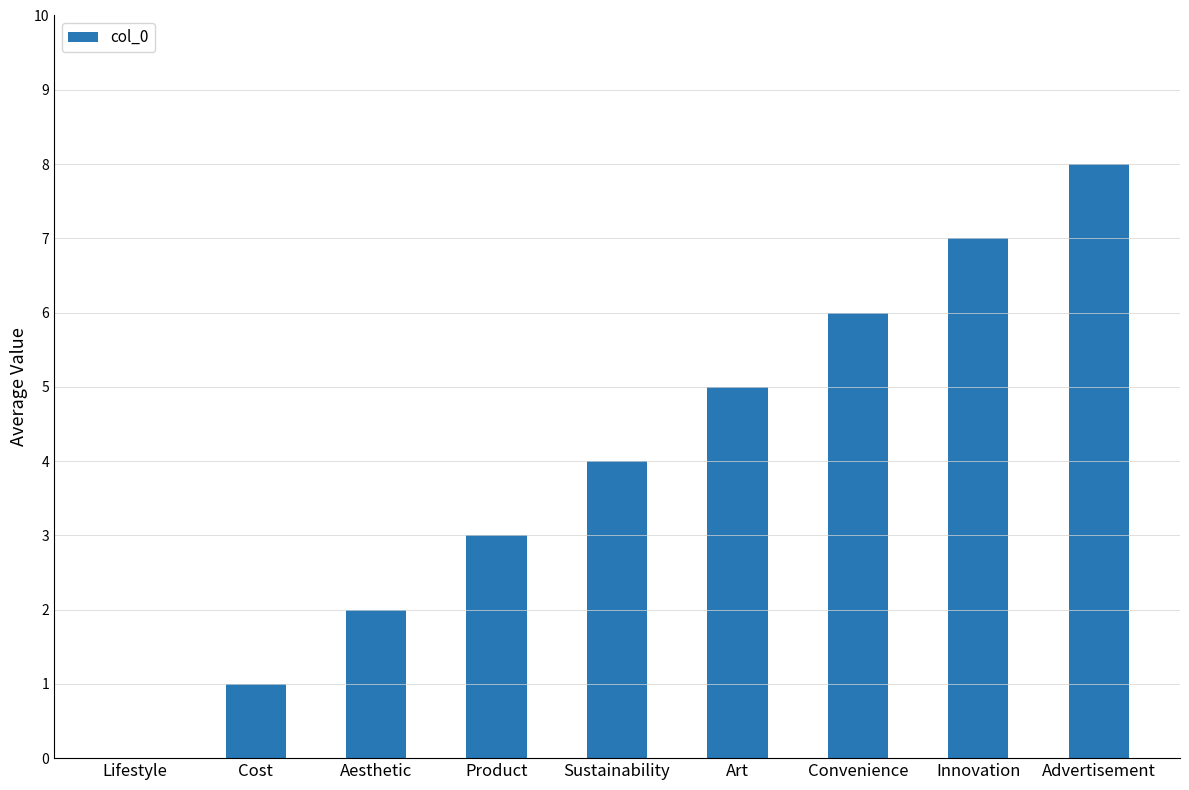

Is it true that the value at Aesthetic is 2?

True